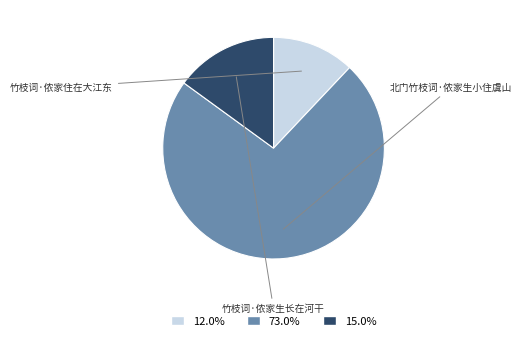

What is the ratio of the value at 北门竹枝词·侬家生小住虞山 to the value at 竹枝词·侬家生长在河干?

4.9